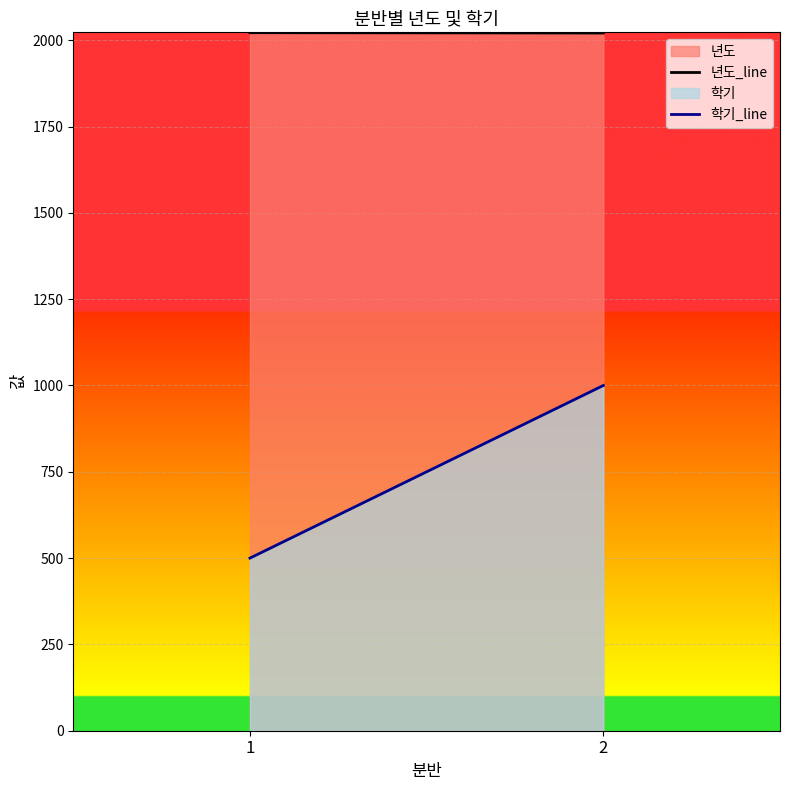

How many data points does each series have?

2